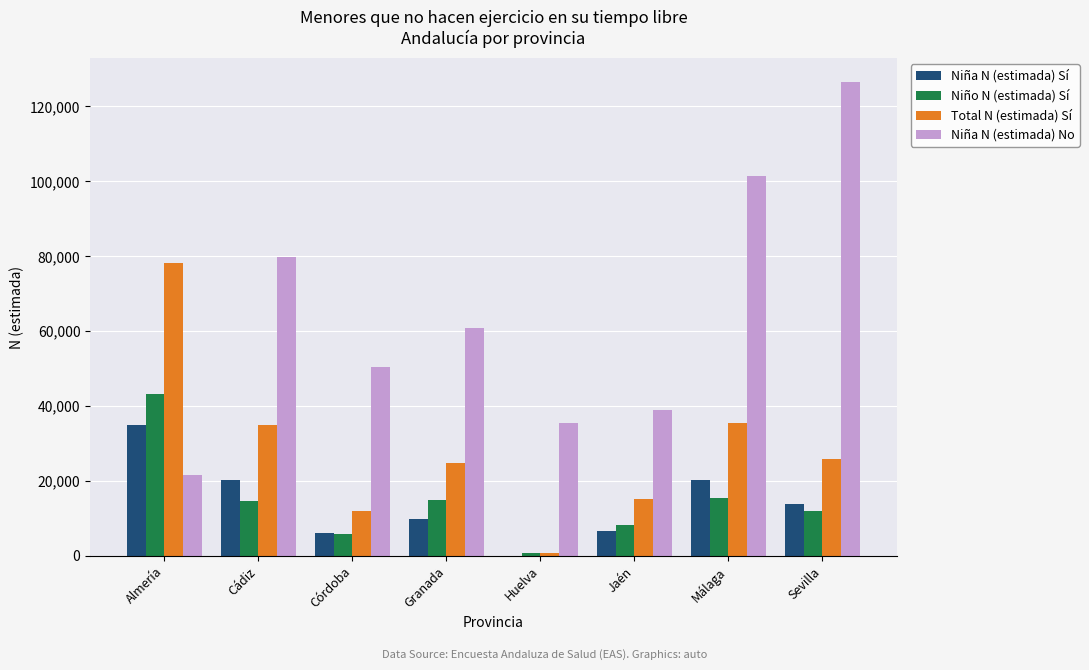

The value of Niña N (estimada) No at Cádiz is 20238. True or false?

False